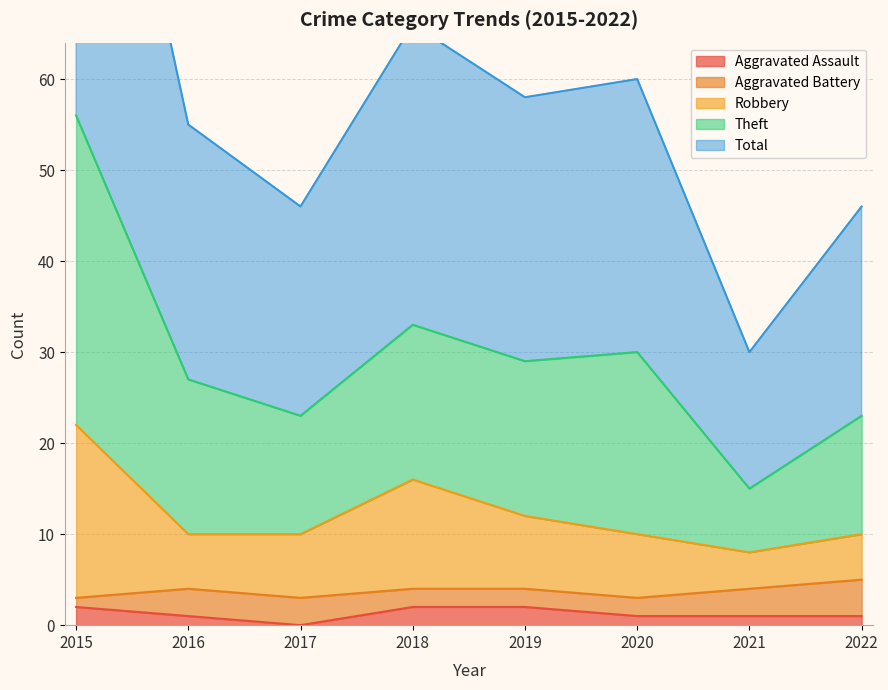

At which label does Total first exceed 29?

2015